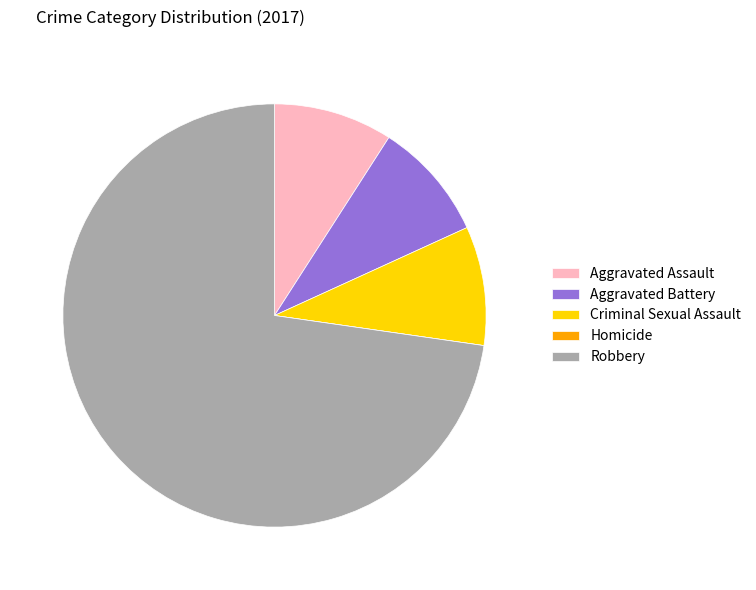

Does Robbery represent more than half of the total?

Yes